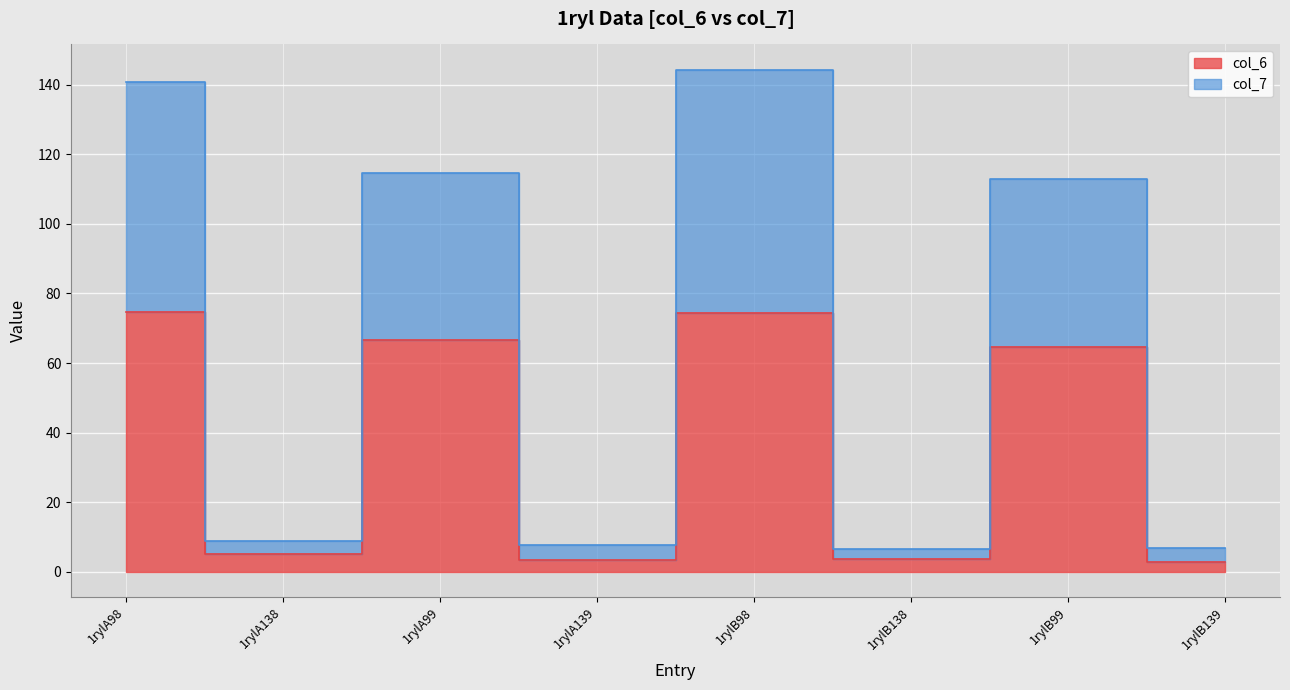

How many lines are shown in the chart?

2